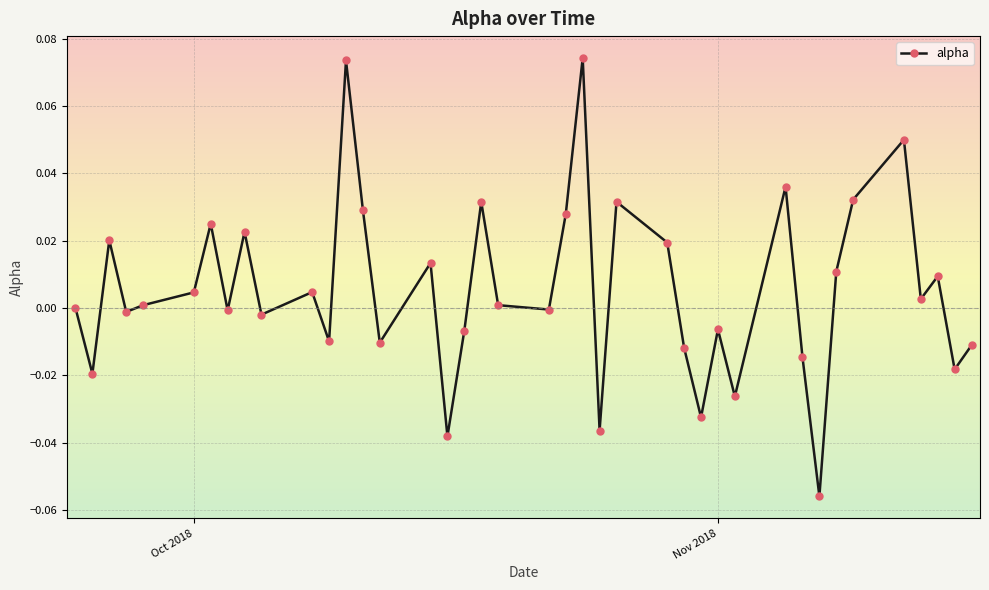

True or false: the data has more than 1 interior local peaks.

True